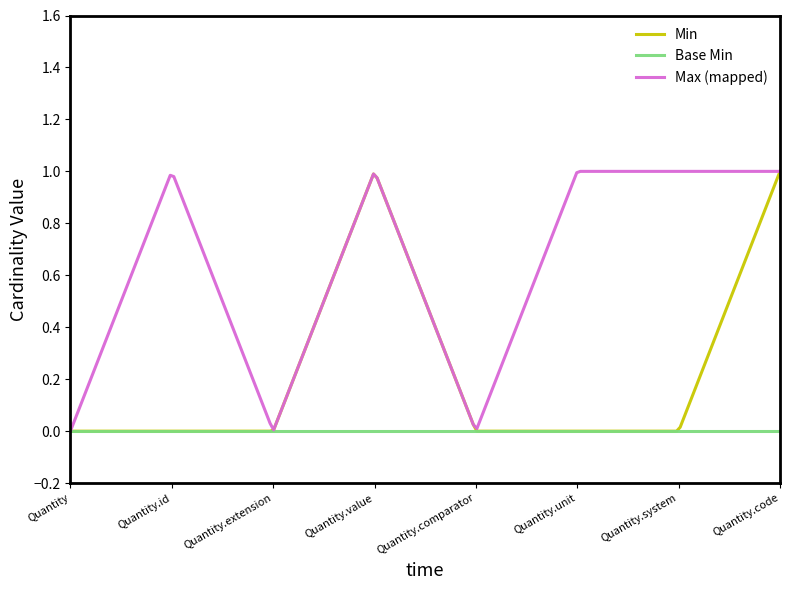

Which series has the largest total across all categories?

Max (mapped)